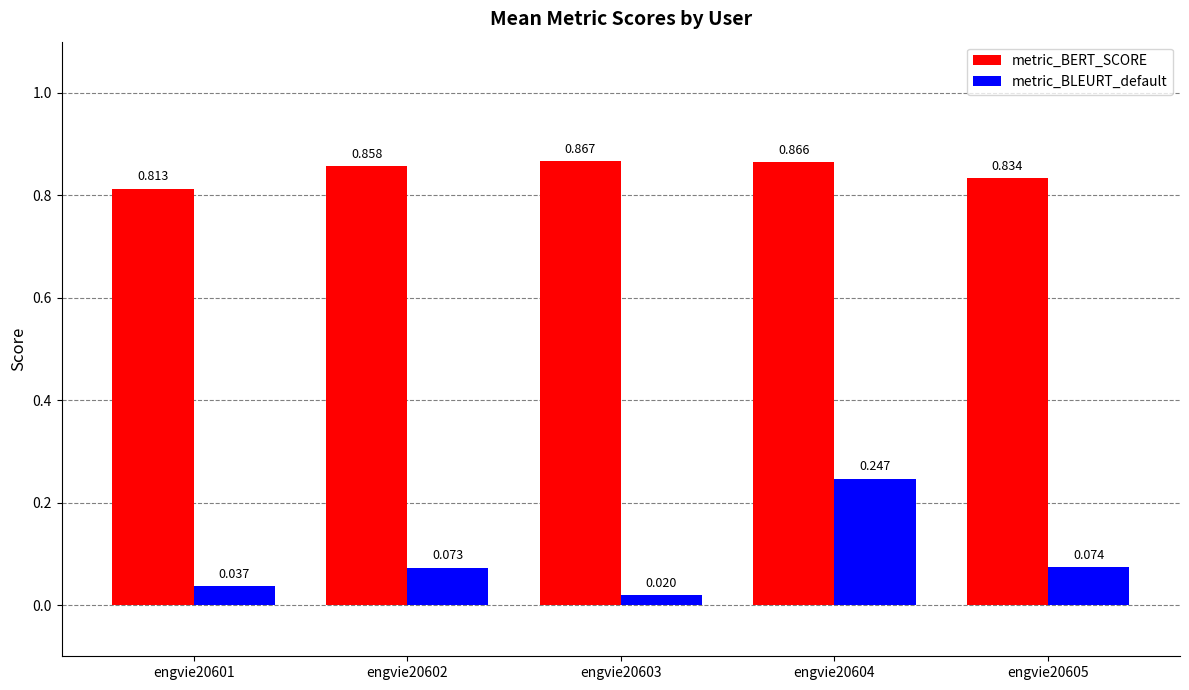

Which series has the largest range (max minus min)?

metric_BLEURT_default